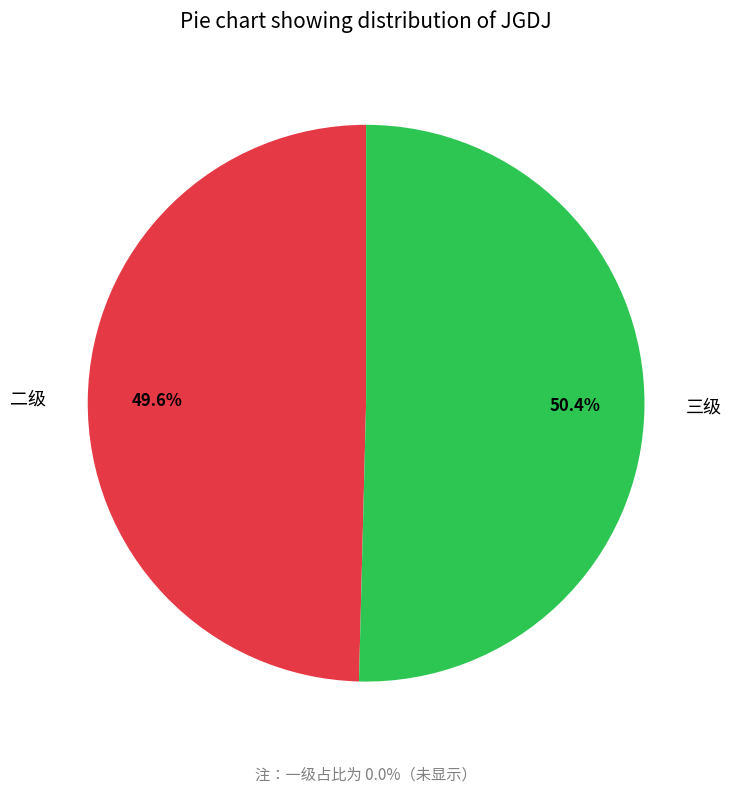

Which category has the smallest portion of the pie?

一级